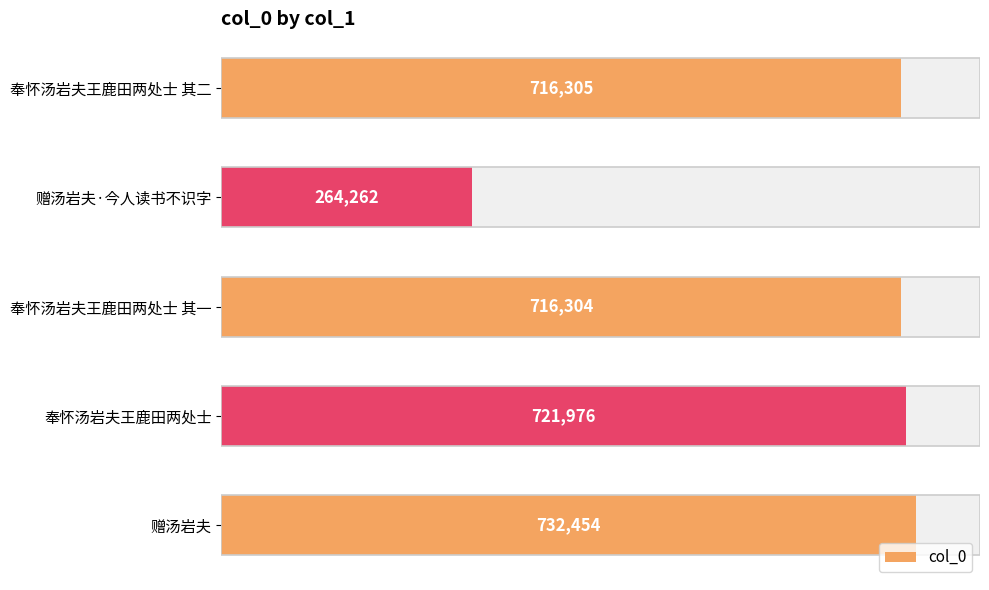

Where is col_0 nearest to the value 498358?

奉怀汤岩夫王鹿田两处士 其一